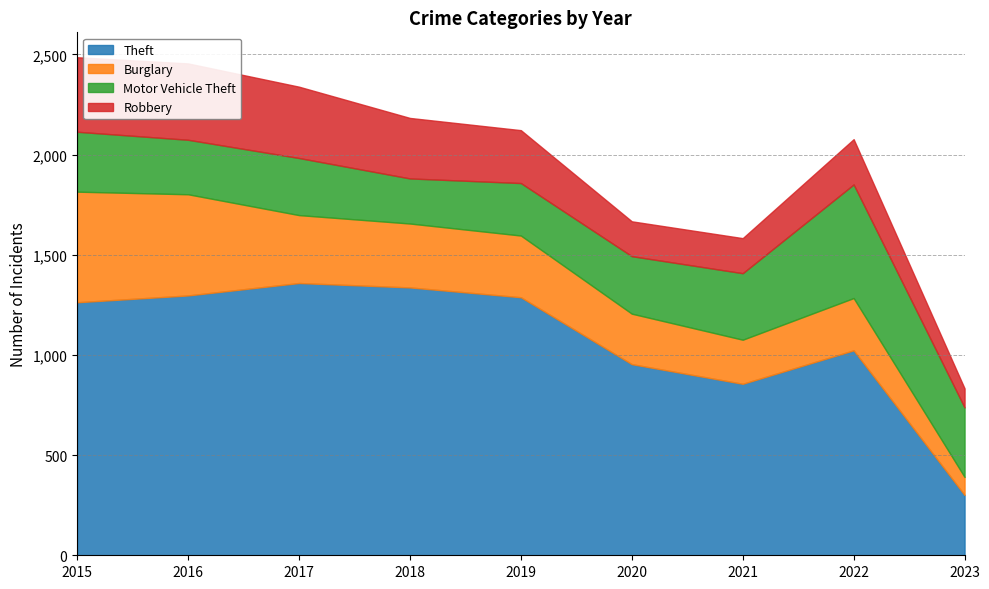

The Robbery series shows 157 at 2023. True or false?

False